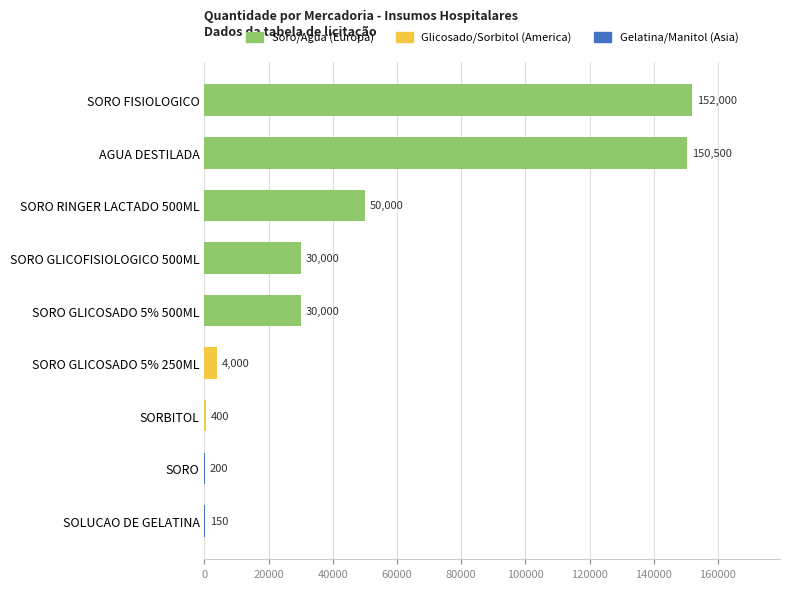

What is the change in value from SORO GLICOFISIOLOGICO 500ML to SORBITOL?

-29600